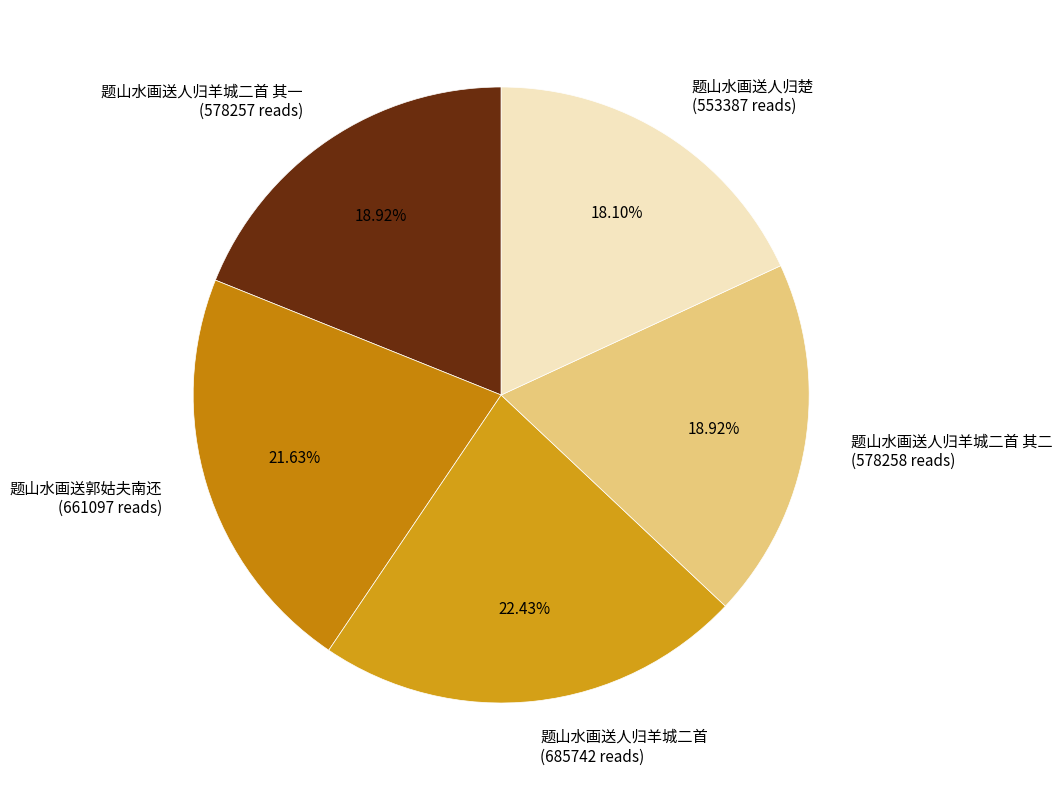

How many slices are in this pie chart?

5